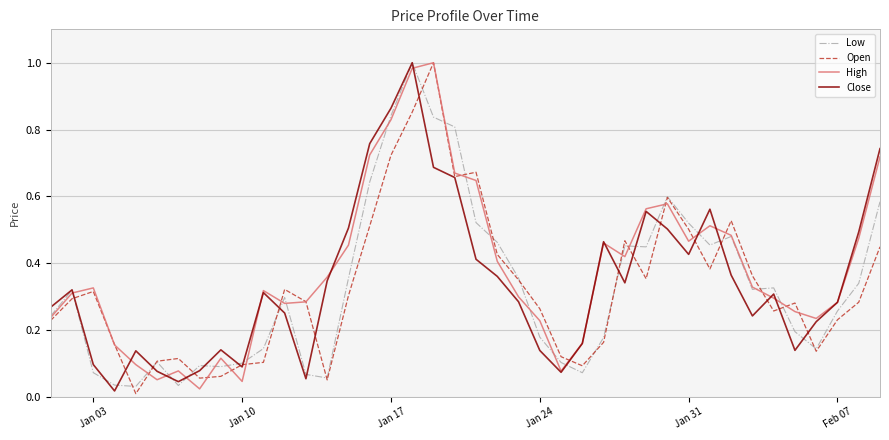

What is the maximum value for Open?

1.0